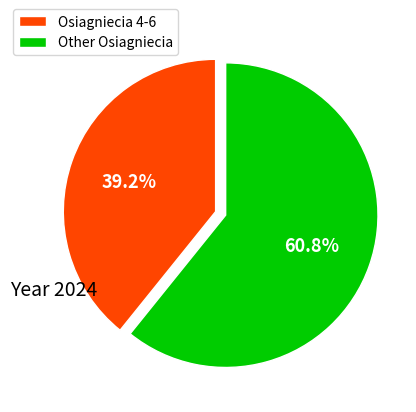

What percentage do Osiagniecia 4-6 and Other Osiagniecia together represent?

100.0%